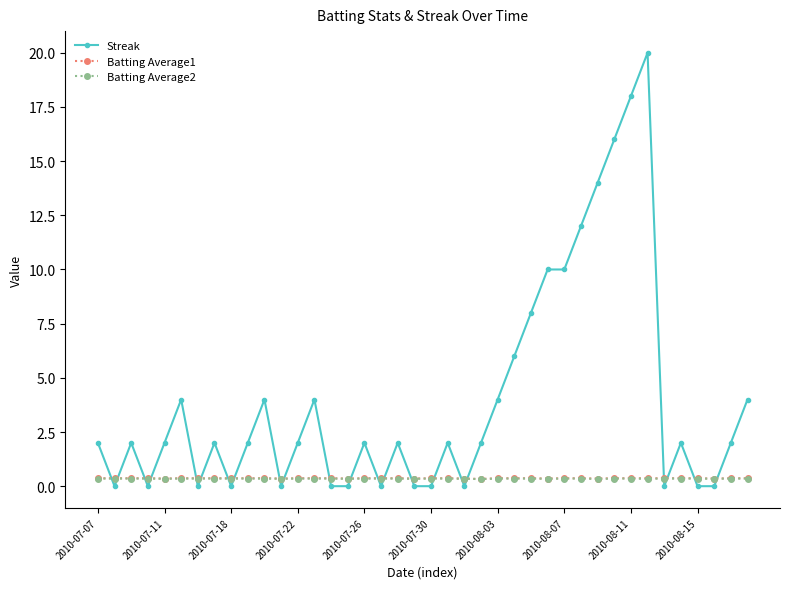

Which series has the largest total across all categories?

Streak